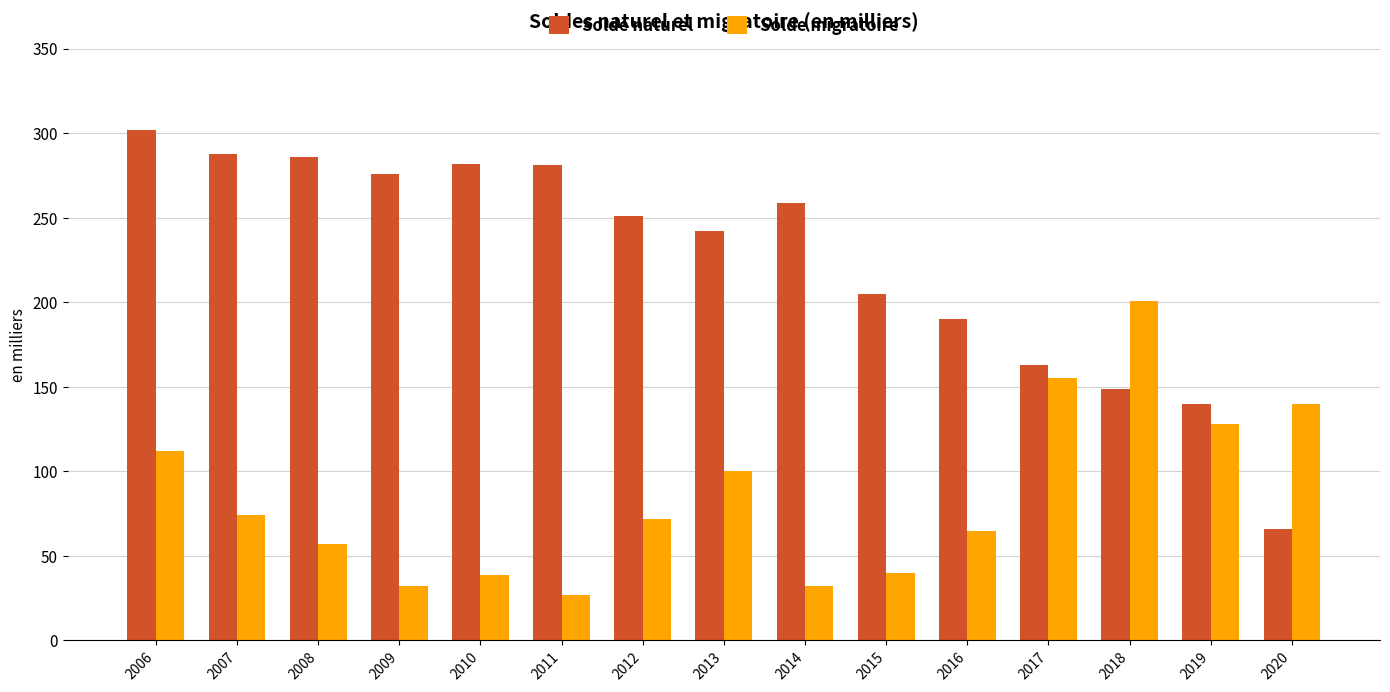

At which category is the sum across all series the highest?

2006